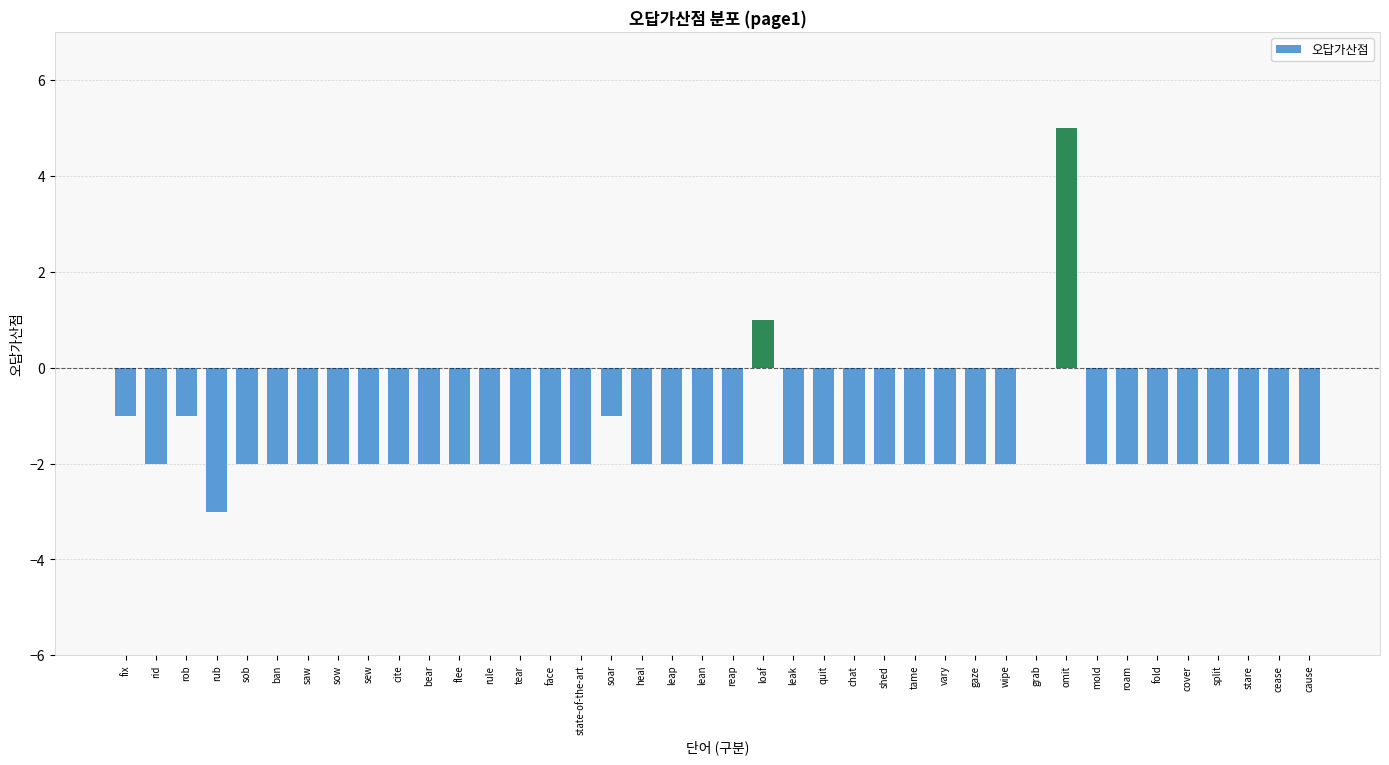

Between loaf and reap, which is larger?

loaf